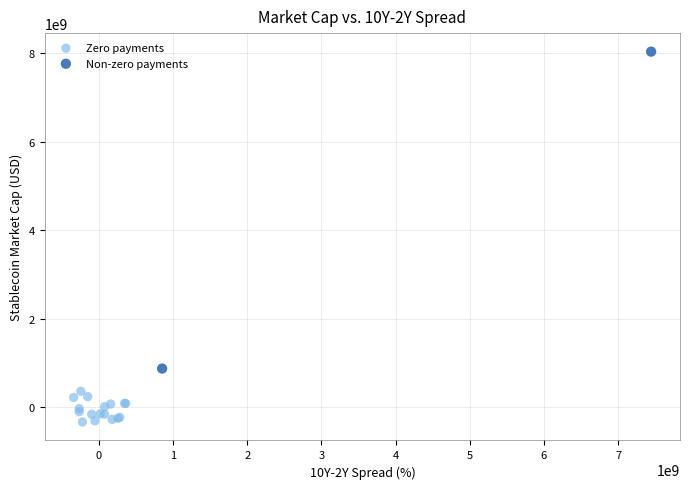

What are all the series names shown in the legend?

Zero payments, Non-zero payments